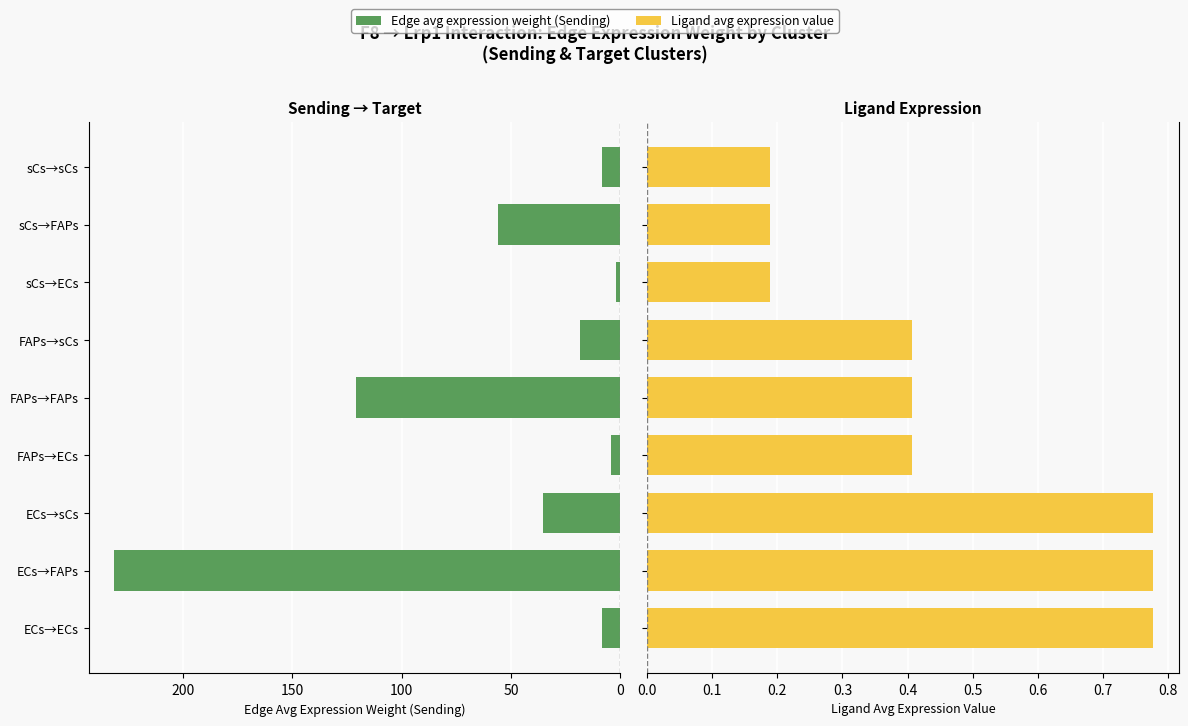

Count the number of data series in this chart.

2